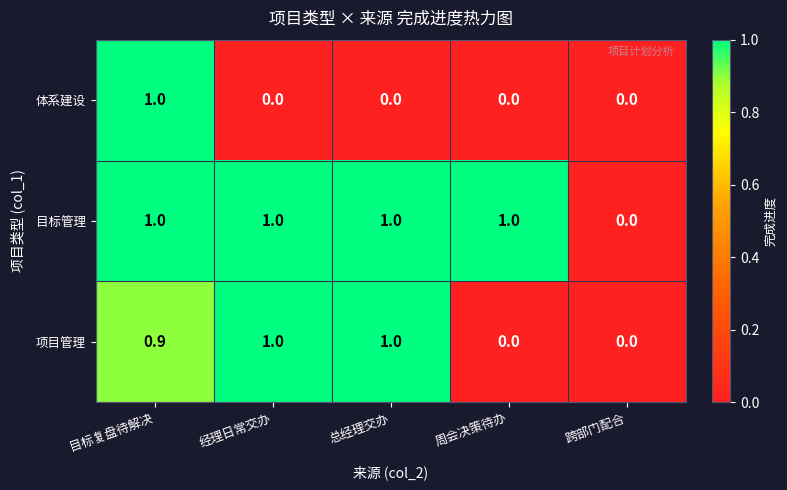

Reading right to left, list all the values displayed in this chart.

体系建设: 跨部门配合=0.0	周会决策待办=0.0	总经理交办=0.0	经理日常交办=0.0	目标复盘待解决=1.0
目标管理: 跨部门配合=0.0	周会决策待办=1.0	总经理交办=1.0	经理日常交办=1.0	目标复盘待解决=1.0
项目管理: 跨部门配合=0.0	周会决策待办=0.0	总经理交办=1.0	经理日常交办=1.0	目标复盘待解决=0.9